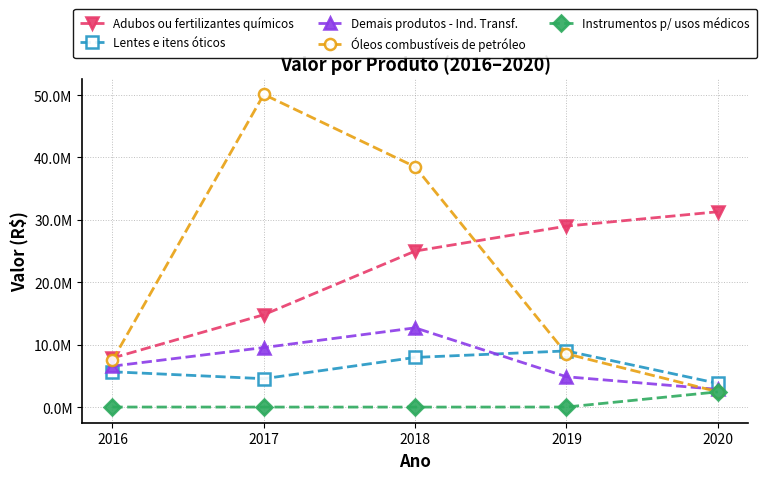

What are all the series names shown in the legend?

Adubos ou fertilizantes químicos, Lentes e itens óticos, Demais produtos - Ind. Transf., Óleos combustíveis de petróleo, Instrumentos p/ usos médicos